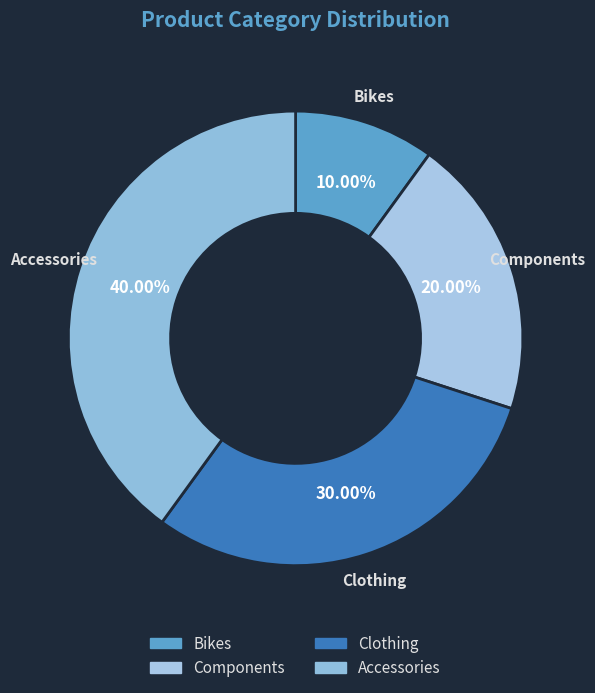

The Accessories slice represents 40% of the pie. True or false?

True